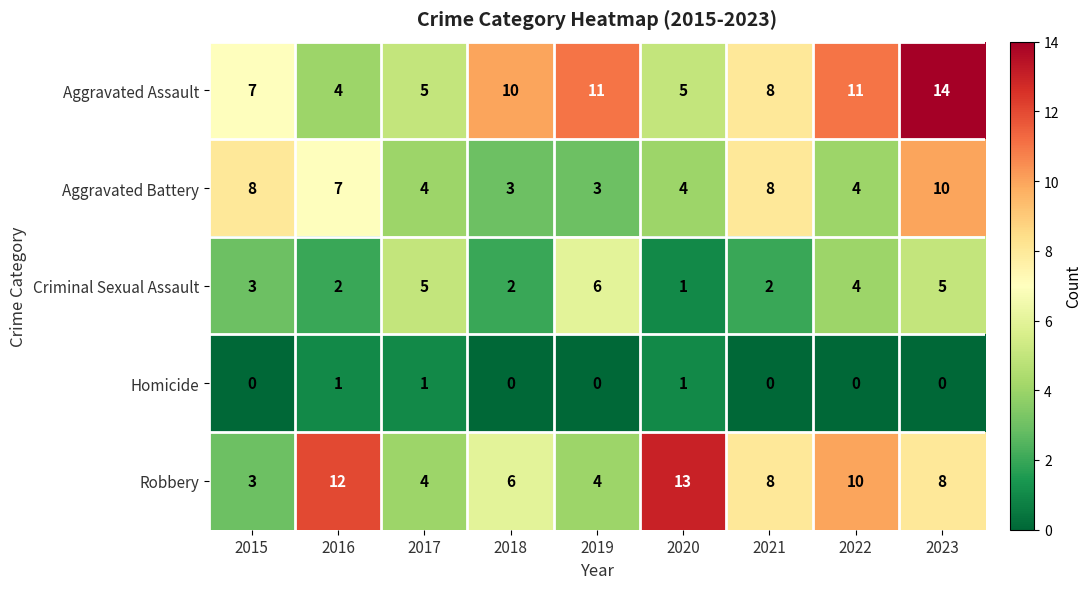

What is the highest value of the Robbery series?

13